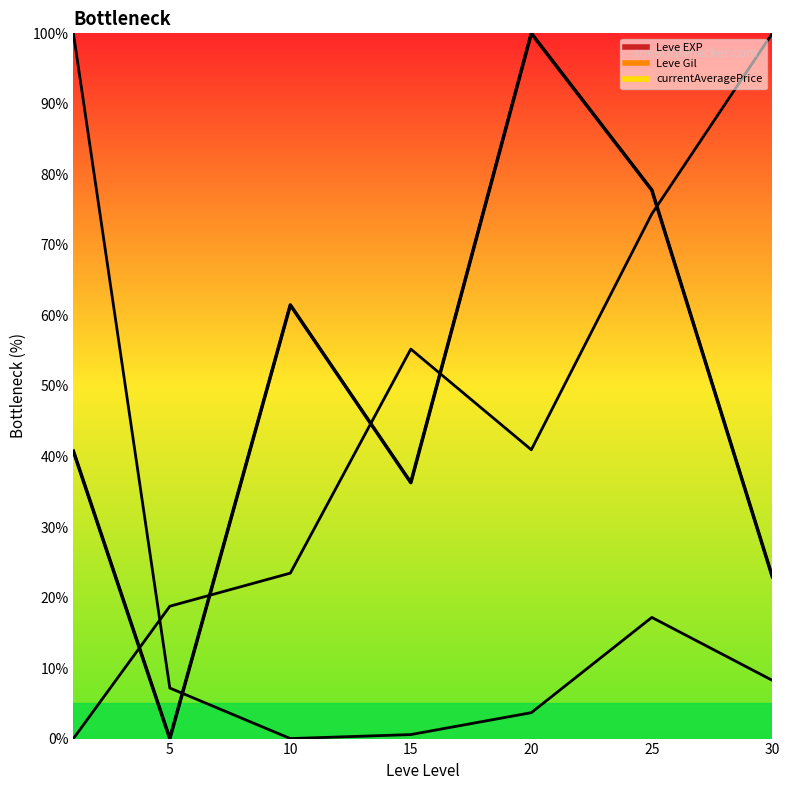

Reading left to right, extract all data points from this chart.

Leve EXP (line): 40.7	0.0	61.5	36.3	100.0	77.8	23.0
Leve Gil (line): 0.0	18.8	23.5	55.2	41.0	74.4	100.0
currentAveragePrice (line): 100.0	7.2	0.0	0.6	3.7	17.2	8.3